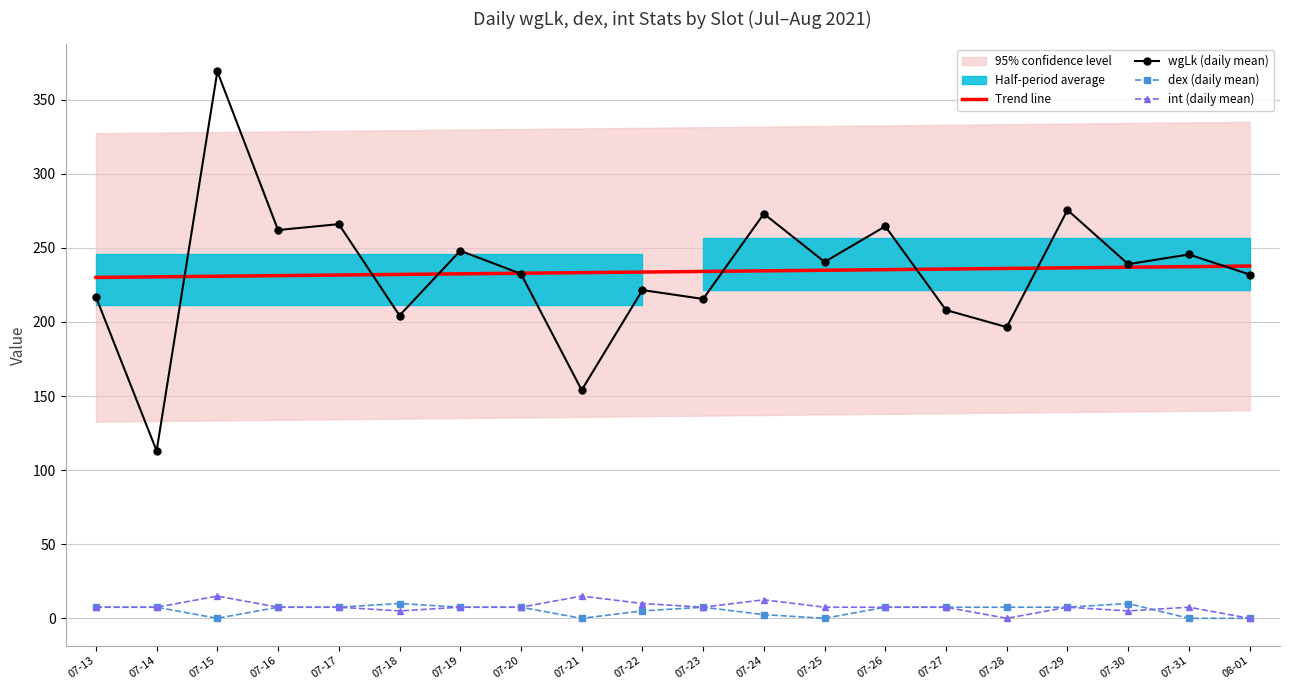

What is the difference between the maximum and minimum values in the Trend line series?

7.7